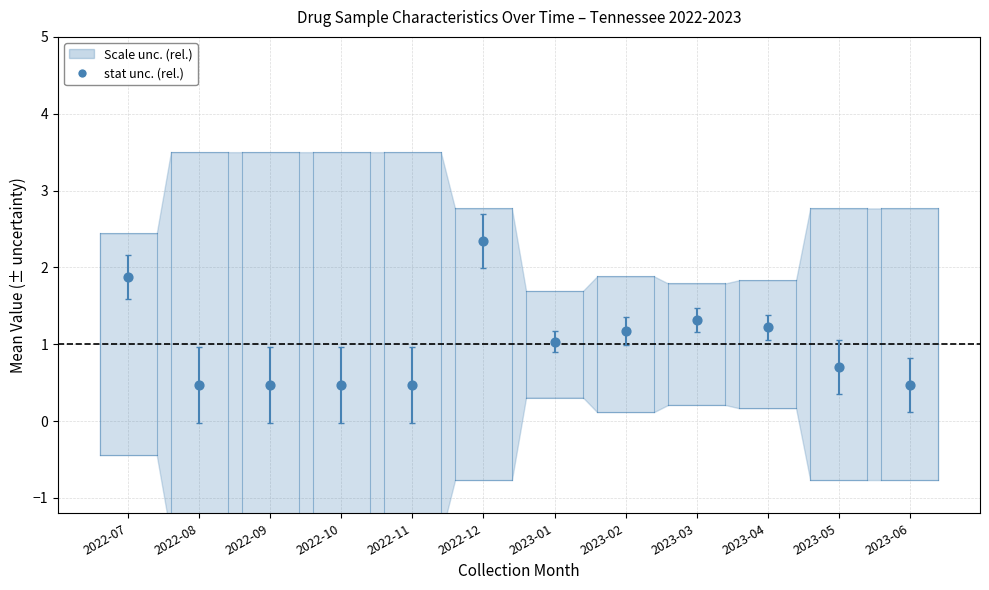

What is the range of Y values (max minus min)?

1.9